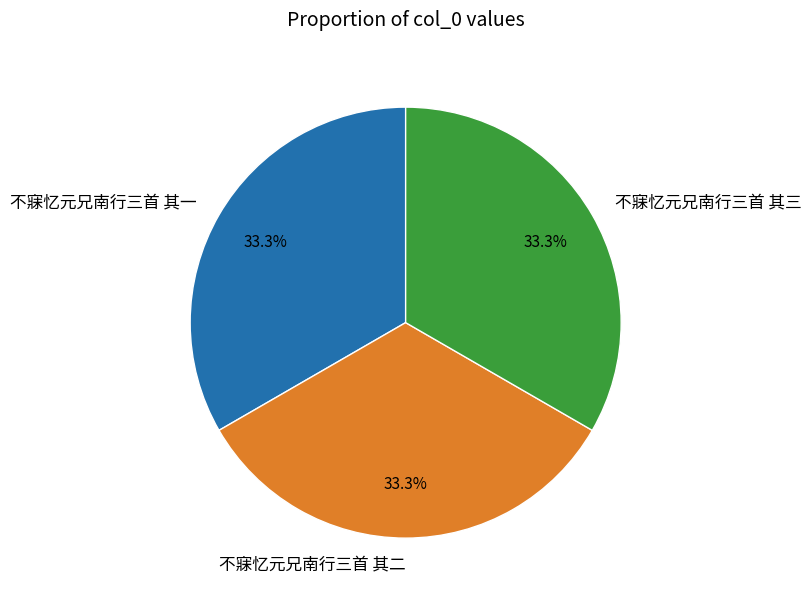

Approximately how many times larger is the value at 不寐忆元兄南行三首 其三 compared to 不寐忆元兄南行三首 其二?

1.0